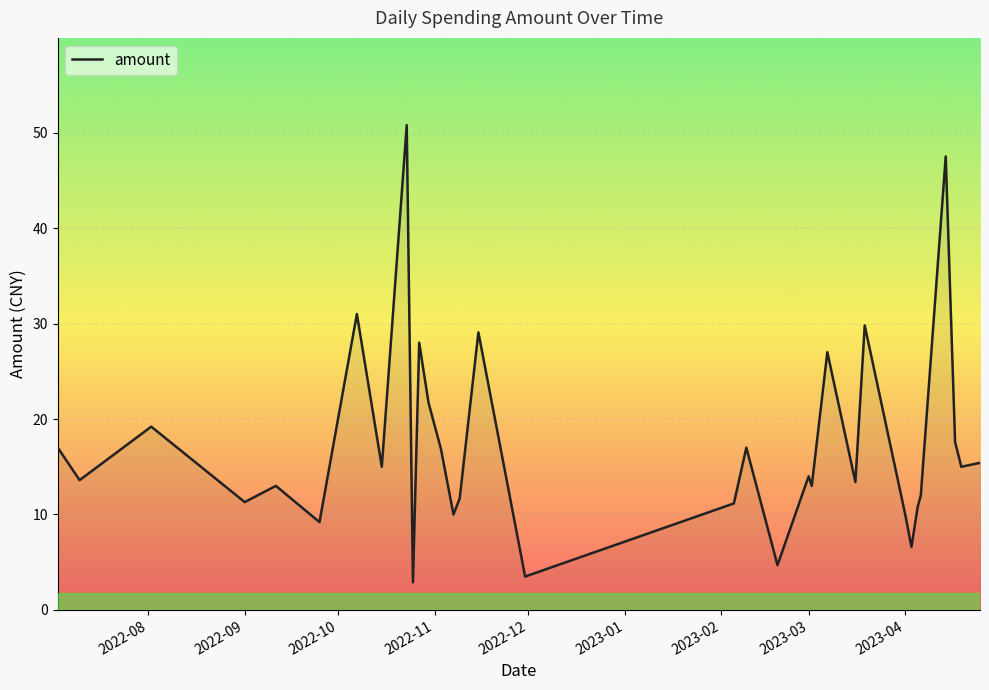

Is this an area chart (filled region under the line)?

No